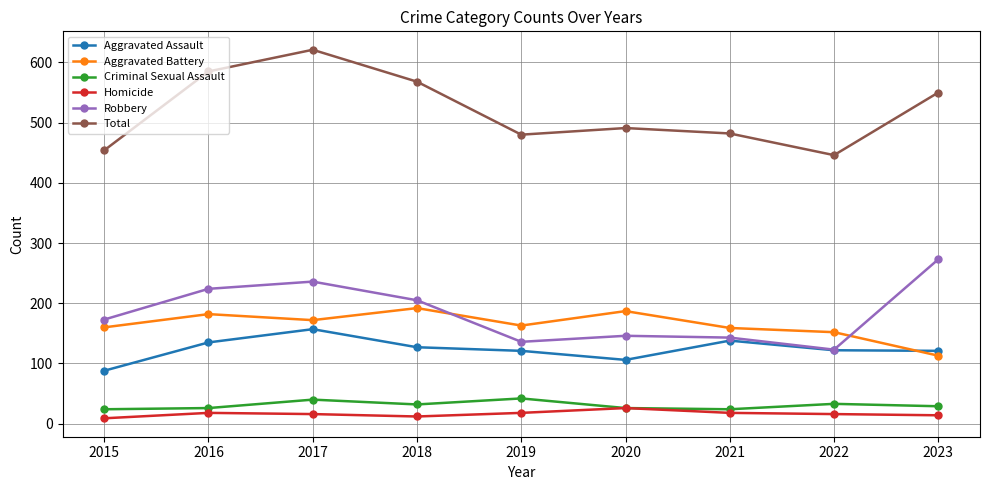

The Aggravated Assault series shows 122 at 2022. True or false?

True